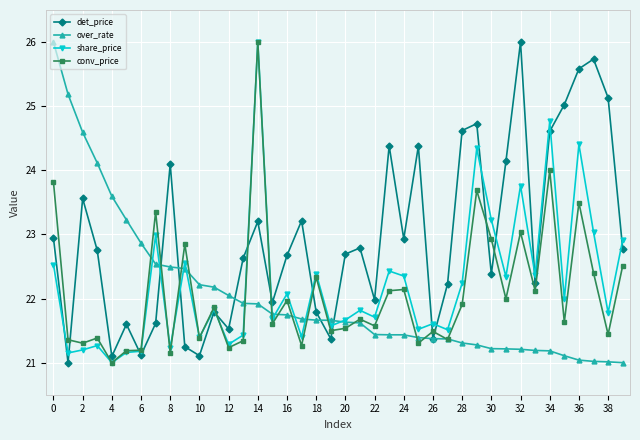

Which series has the largest total across all categories?

det_price